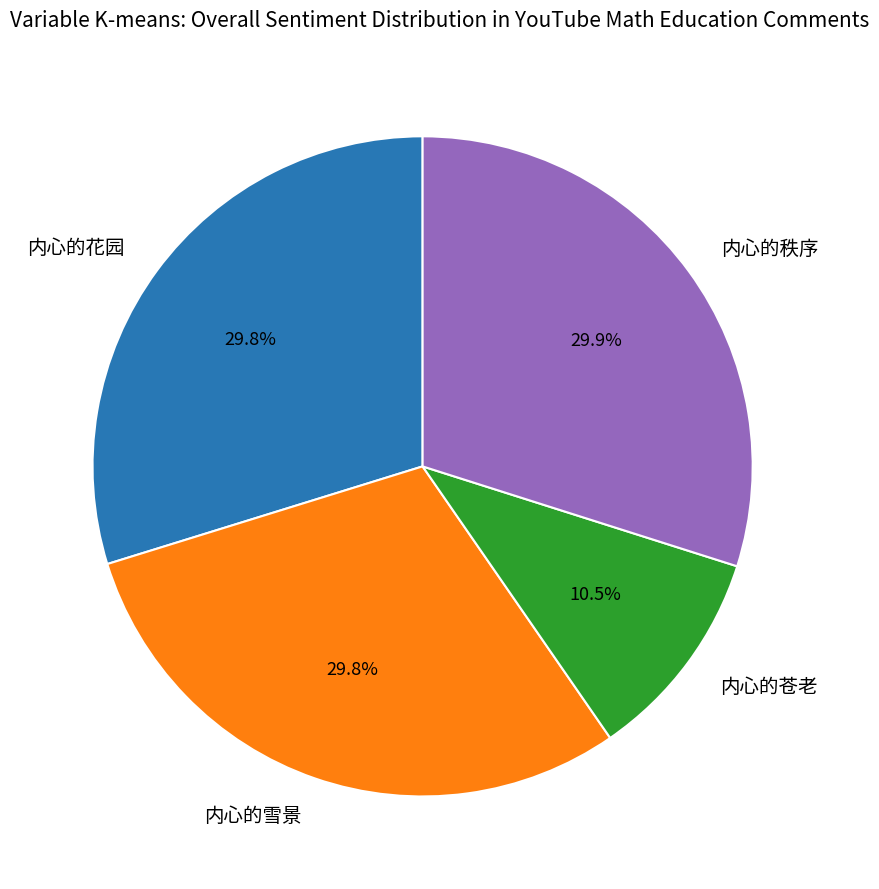

Does any single category account for the majority?

No